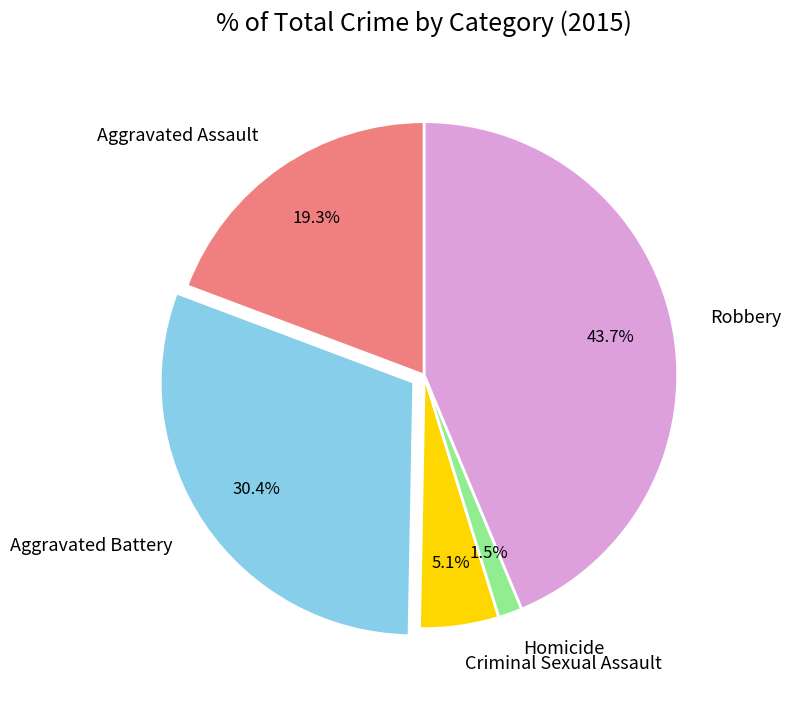

How many segments does this pie chart have?

5